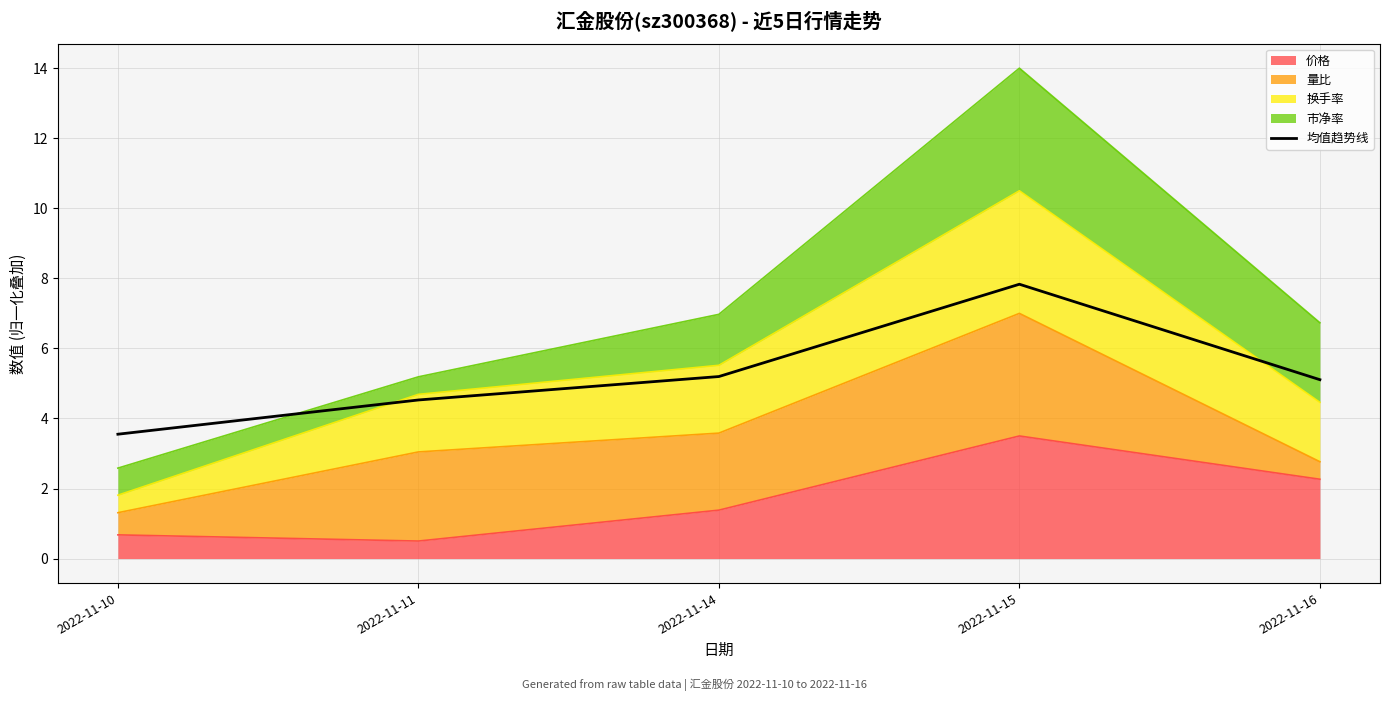

Is it true that the value at 2022-11-10 is 5.2?

False